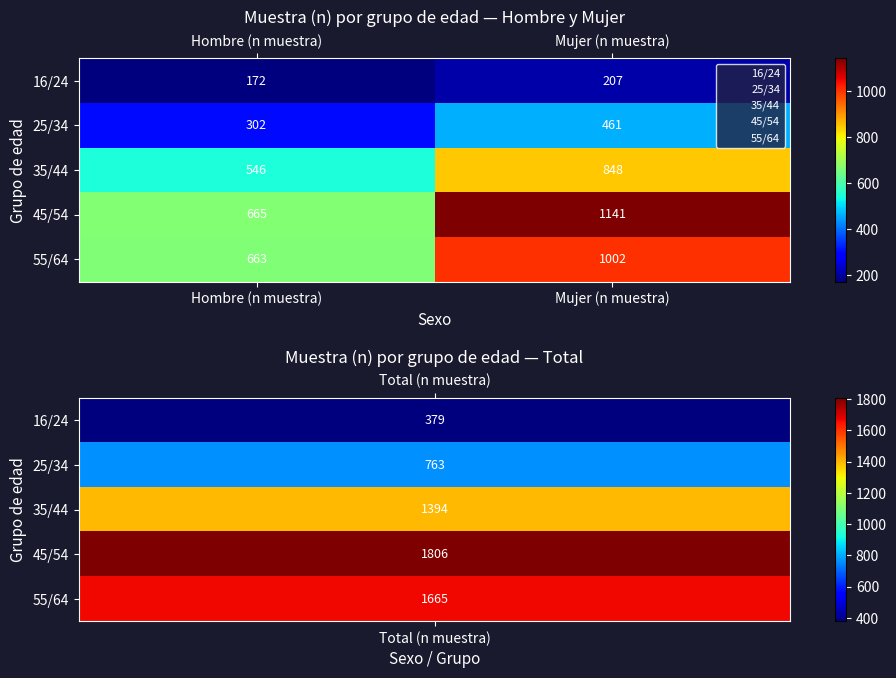

At how many categories does at least one series exceed 952?

1